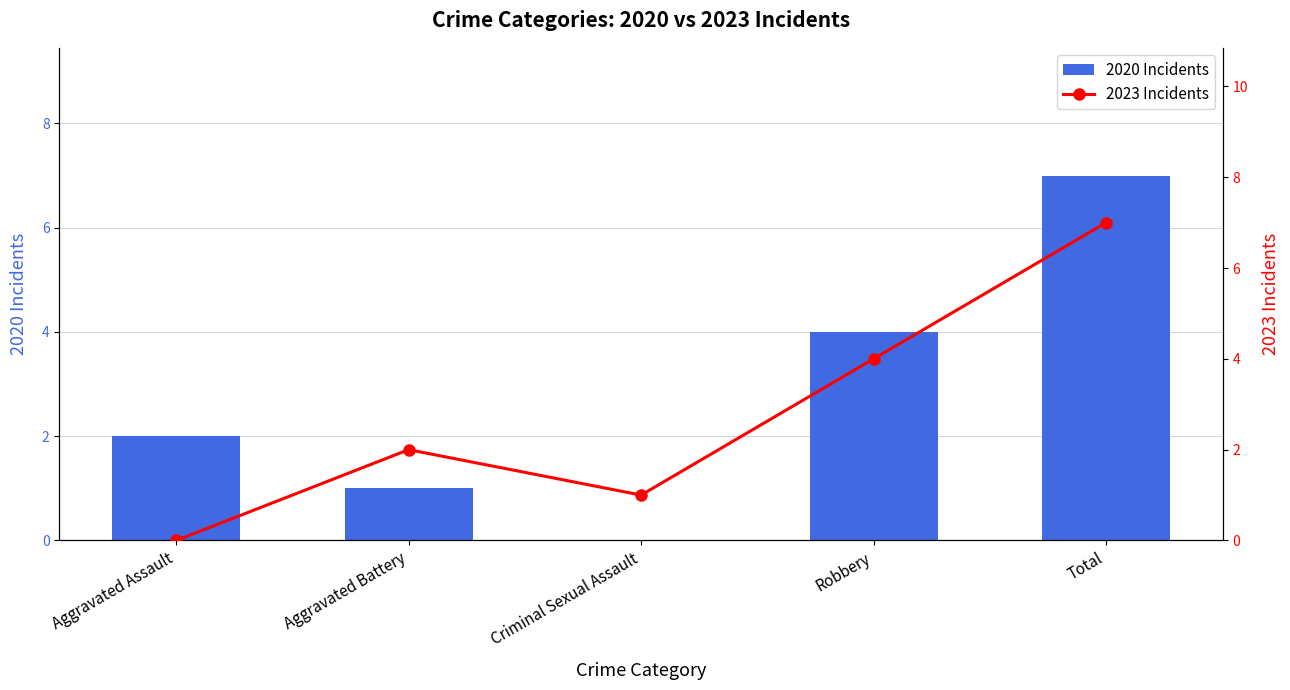

The value of 2020 Incidents at Aggravated Battery is 1. True or false?

True